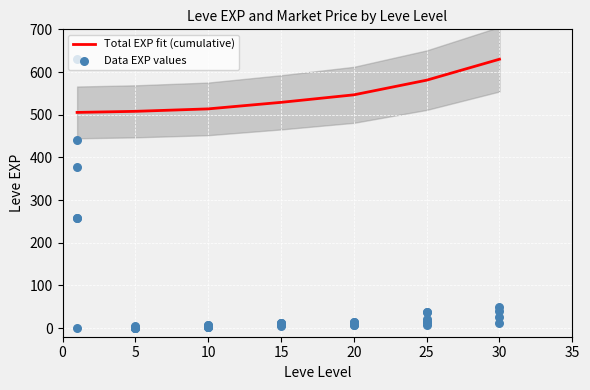

What is the change in value from 5 to 10?

+1.4